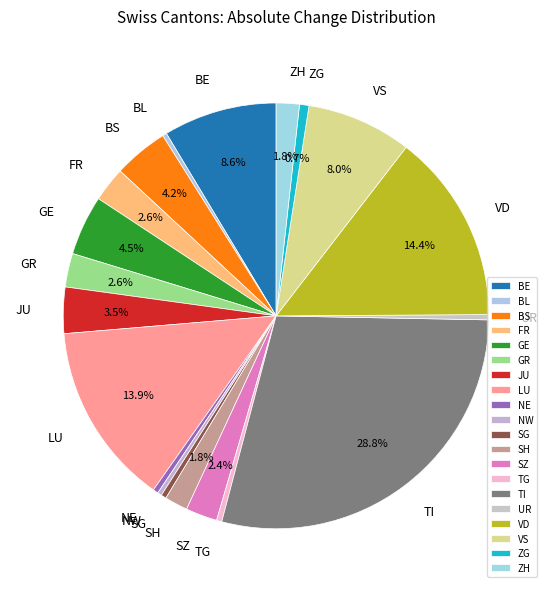

What is the largest slice in the pie chart?

TI